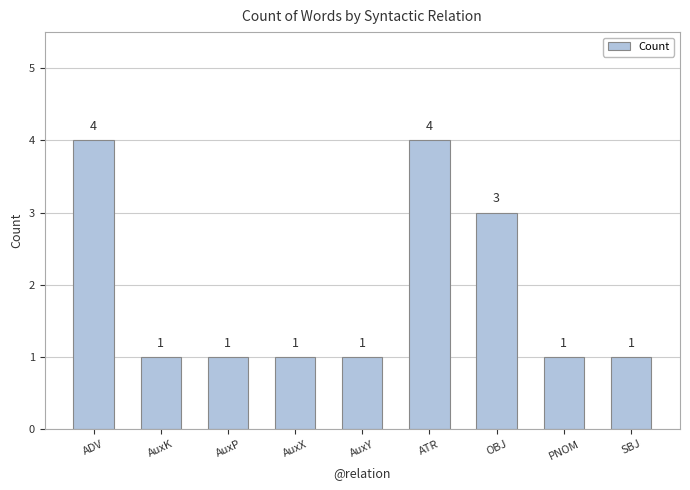

Read the value at SBJ.

1